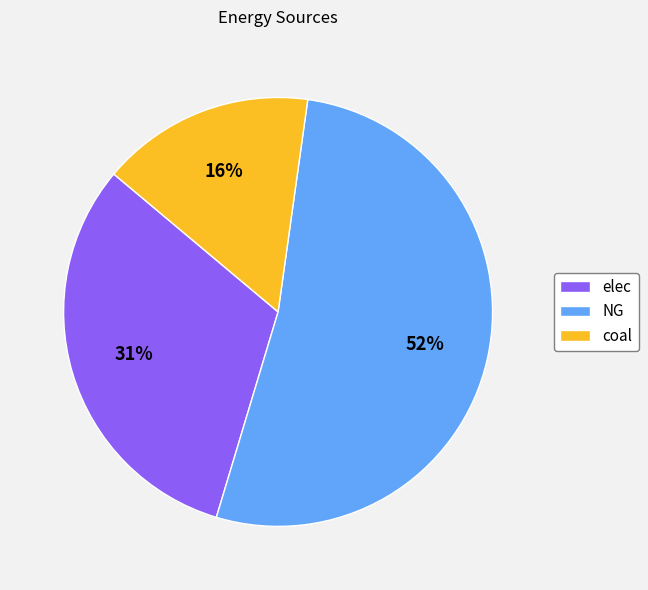

To the nearest percent, what percentage of the pie is elec?

31%